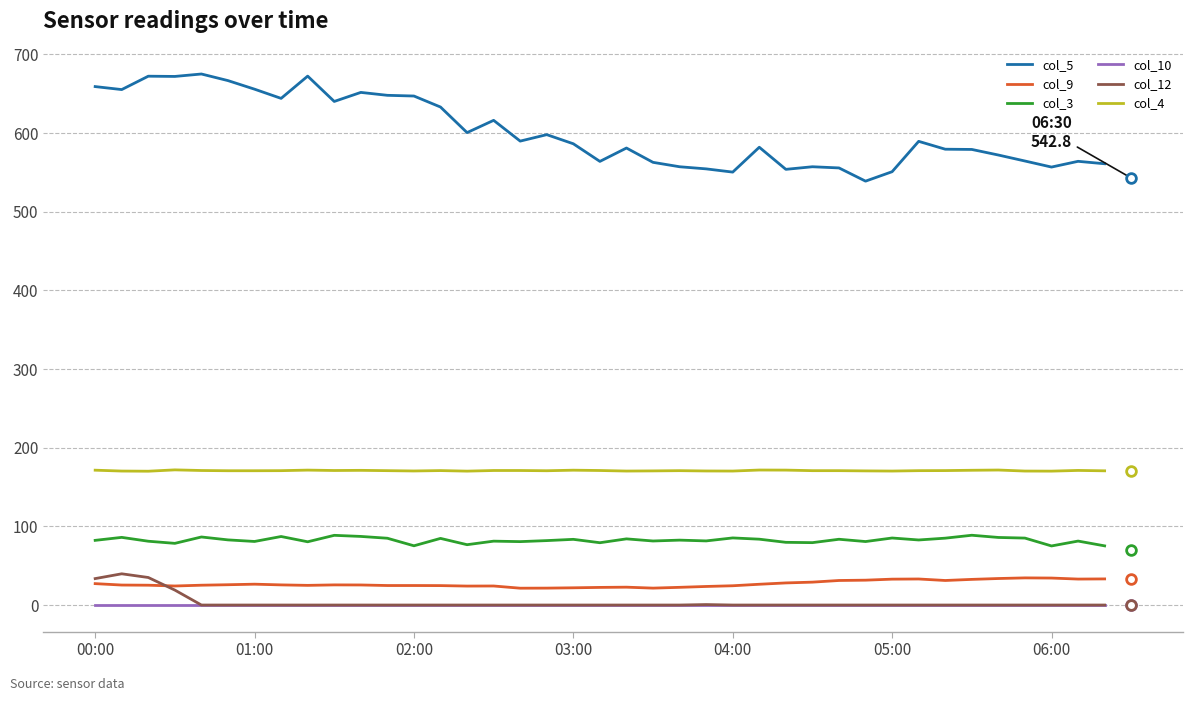

What is the highest value of the col_9 series?

34.5